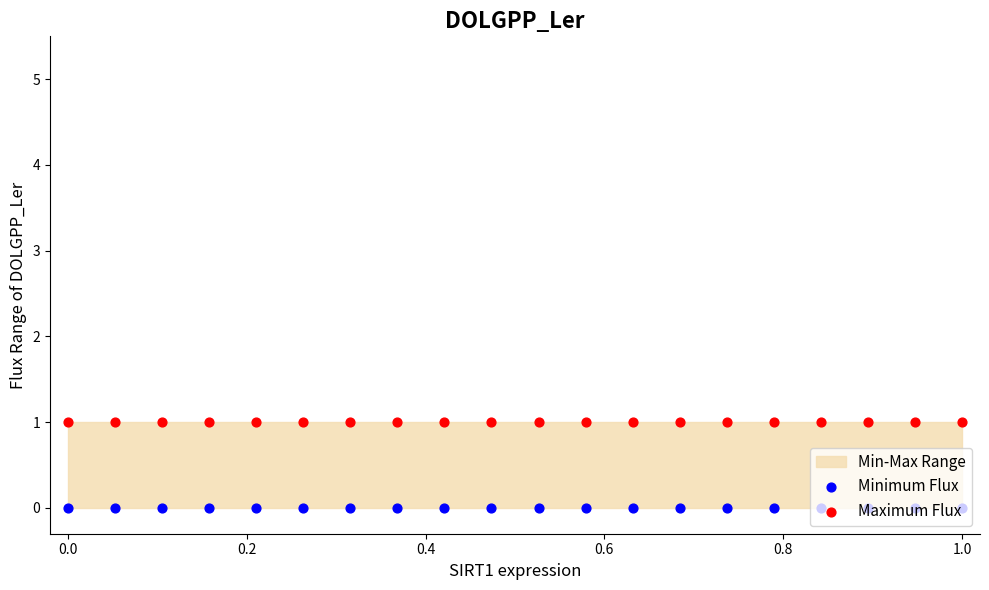

What is the total value across all series at 0.4?

1